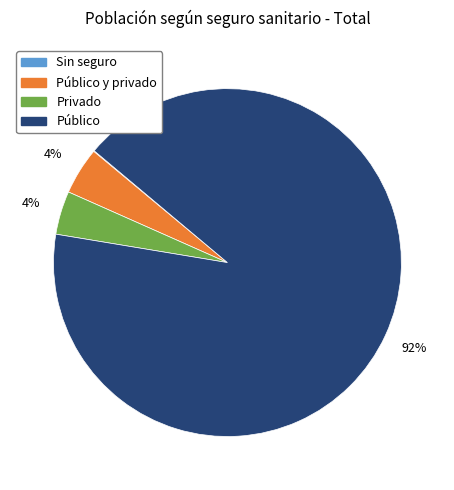

Between Público and Privado, which is larger?

Público